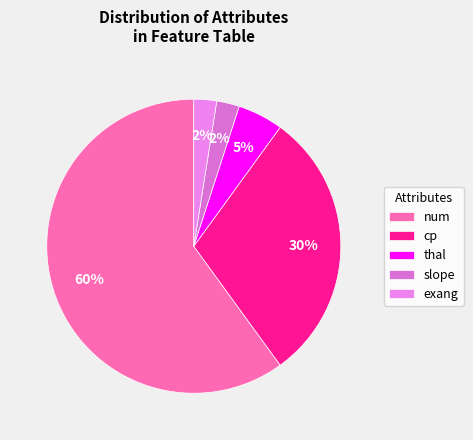

Which slice is the largest?

num